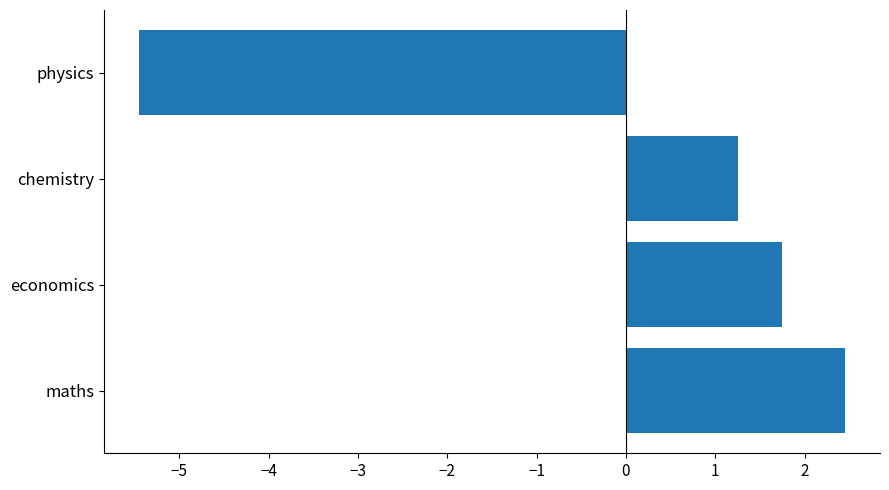

What is the greatest value displayed?

2.5